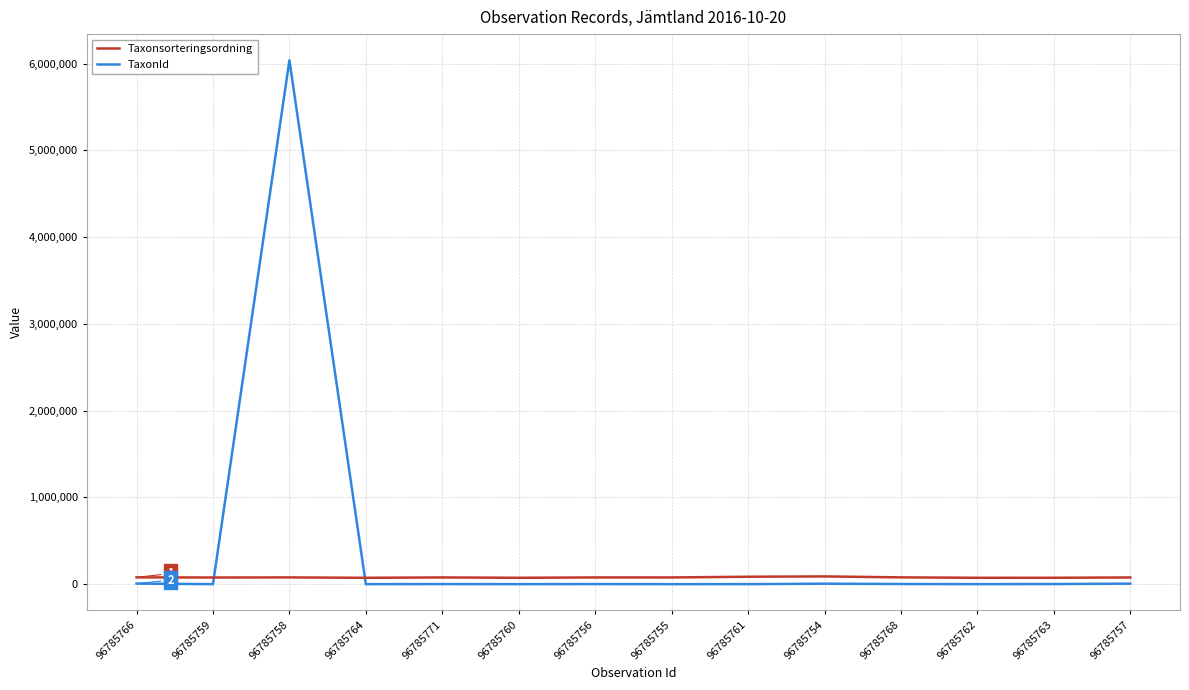

At which label is TaxonId closest to 3019494?

96785766